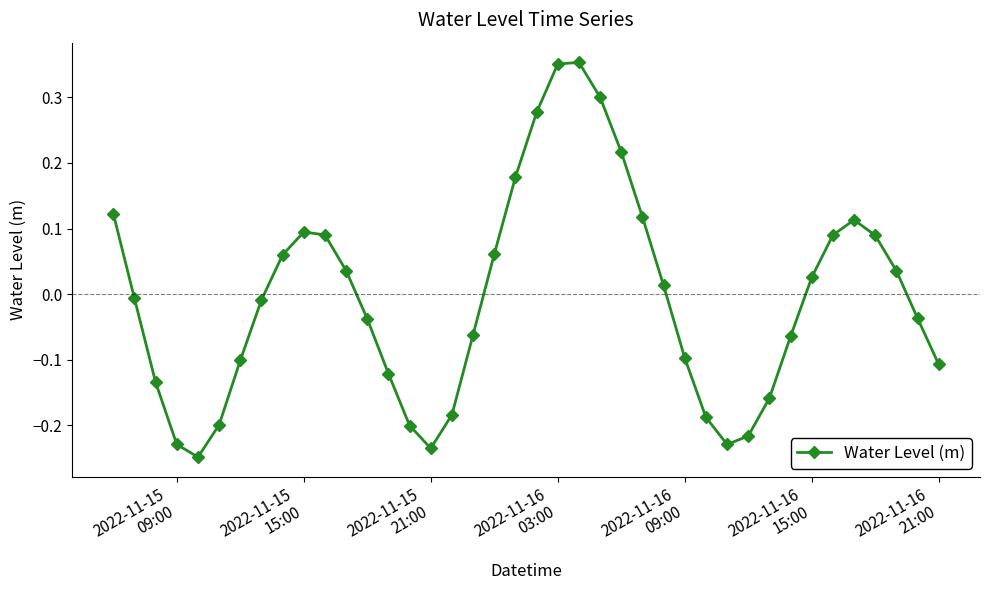

What is the difference between the second highest and minimum values?

0.6